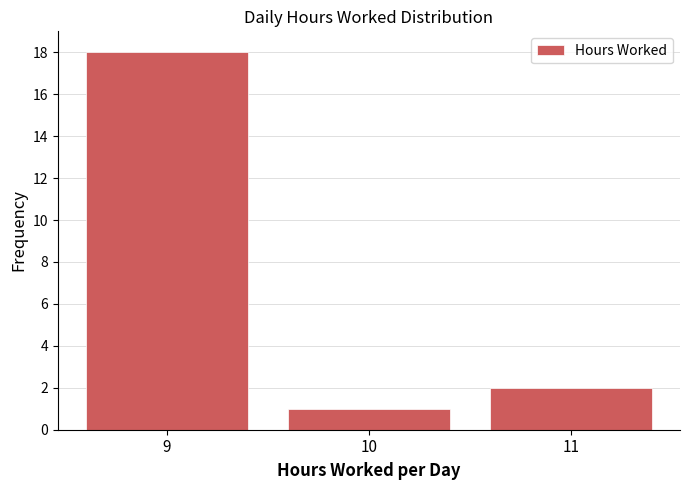

How tall is the bar that spans 10.5 to 11.5 on the x-axis? The values are not printed on the chart, so give them approximately, as read against the axis.

2